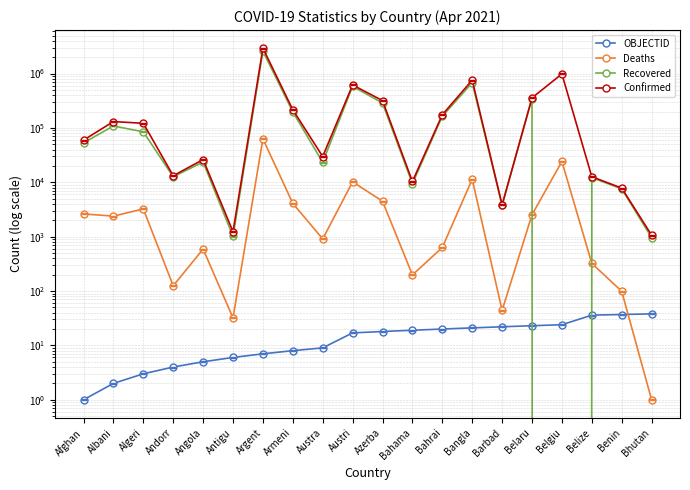

Which series ends up on top after the final intersection of Deaths and Recovered?

Recovered